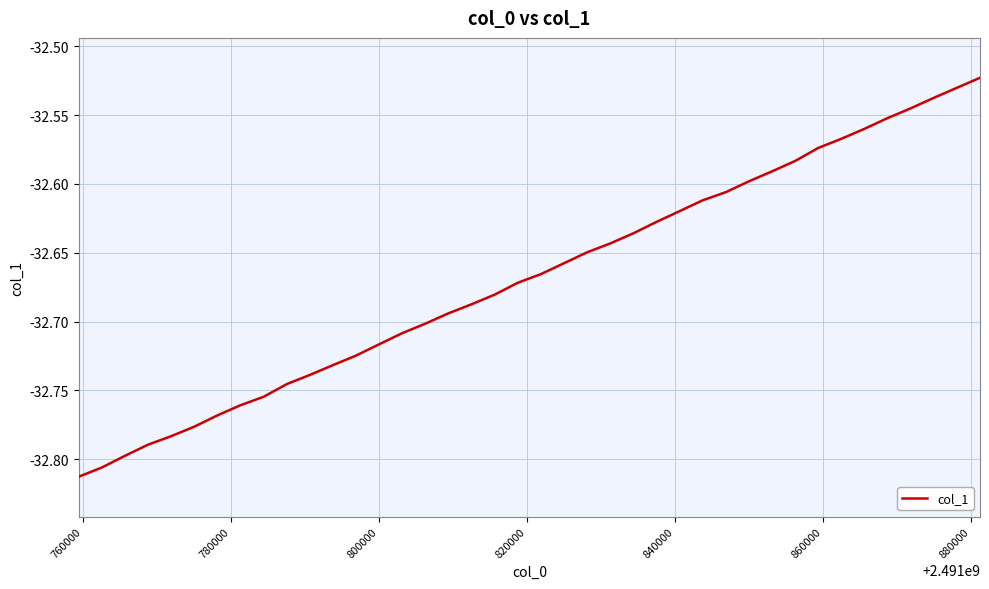

What is the difference between the maximum and minimum values?

0.3